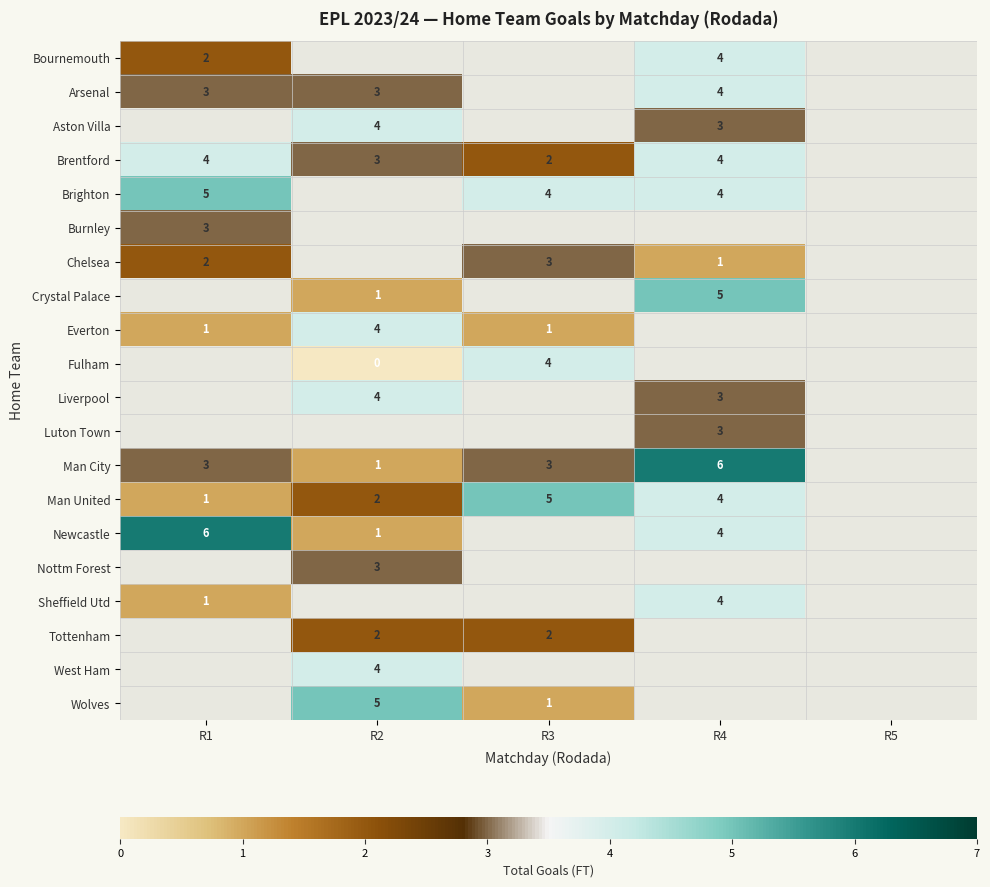

True or false: Everton has a value of 4 at R2.

True